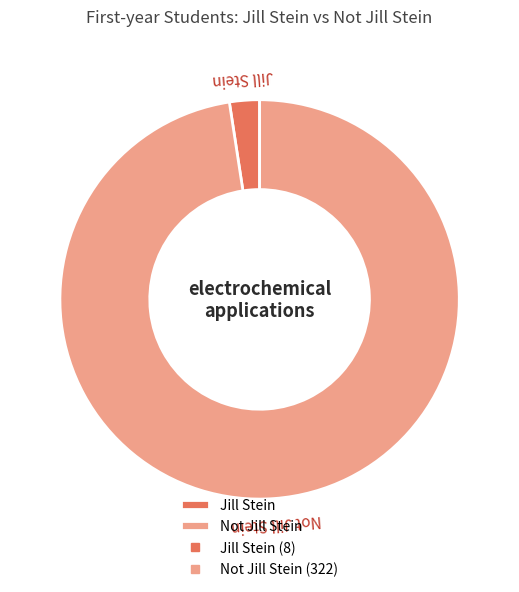

The Jill Stein slice represents 2% of the pie. True or false?

True